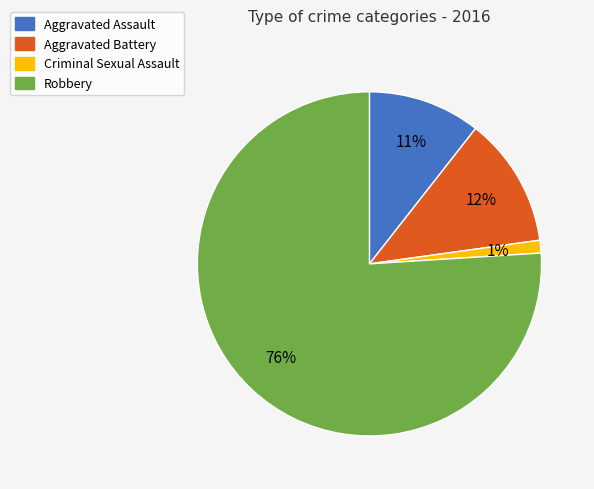

The Aggravated Assault slice represents 11% of the pie. True or false?

True